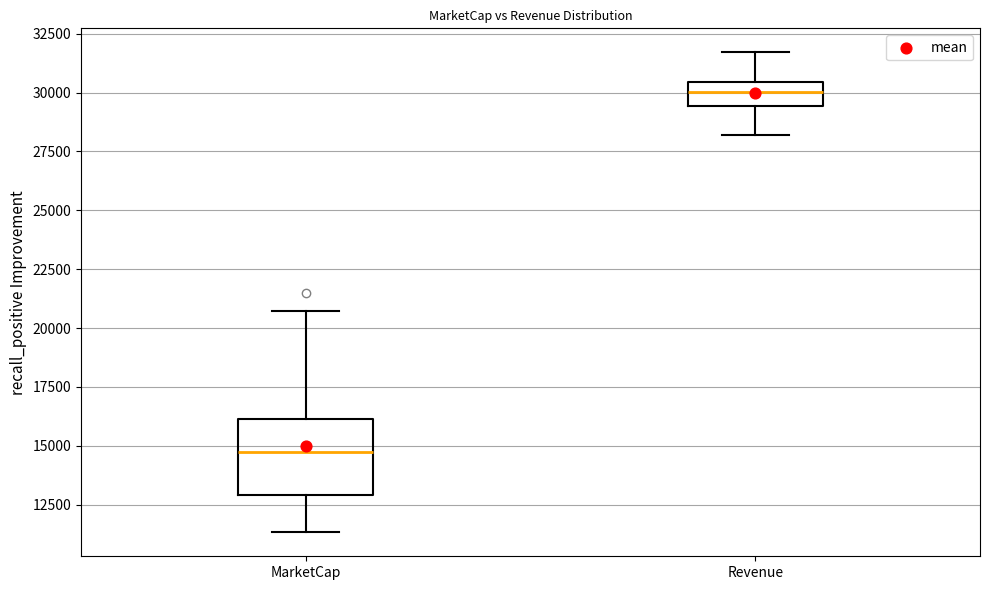

Comparing the boxes themselves (not the whiskers), which one is the tallest?

MarketCap